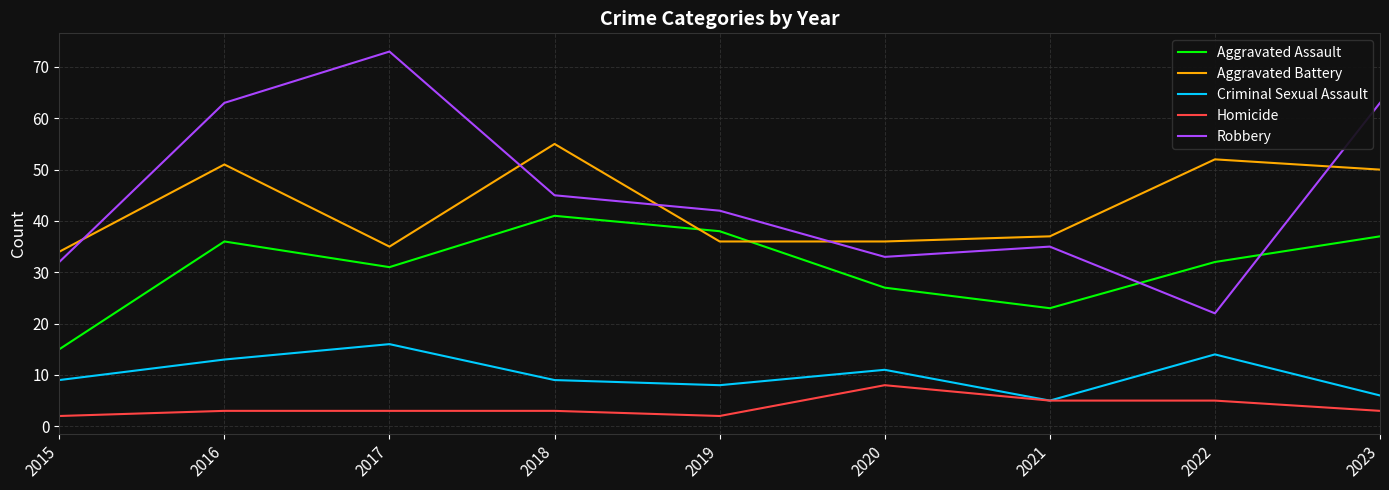

Count the number of data series in this chart.

5